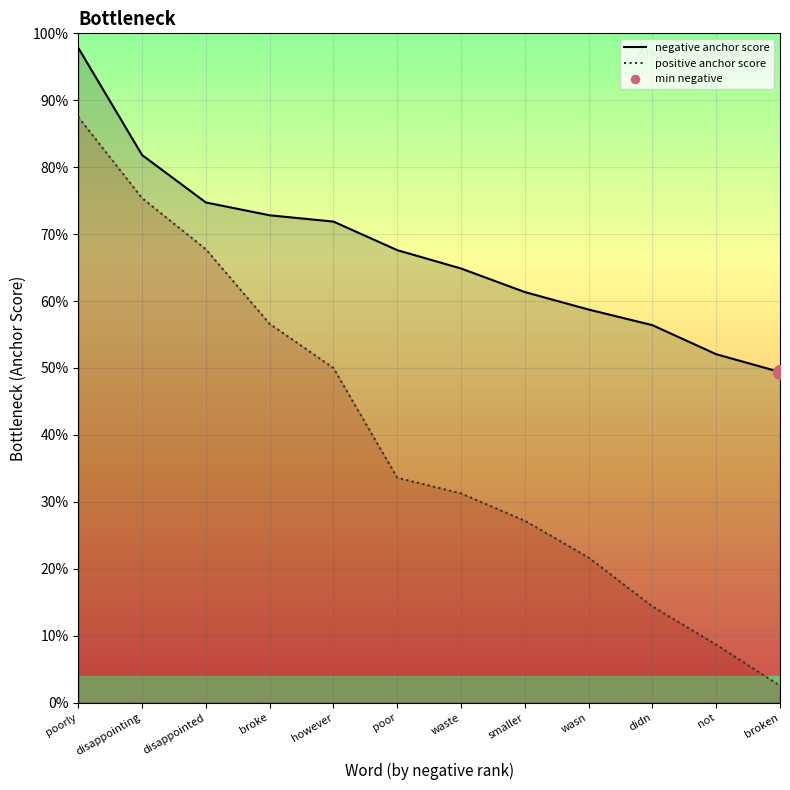

What is the difference between the highest and lowest values at waste?

0.3